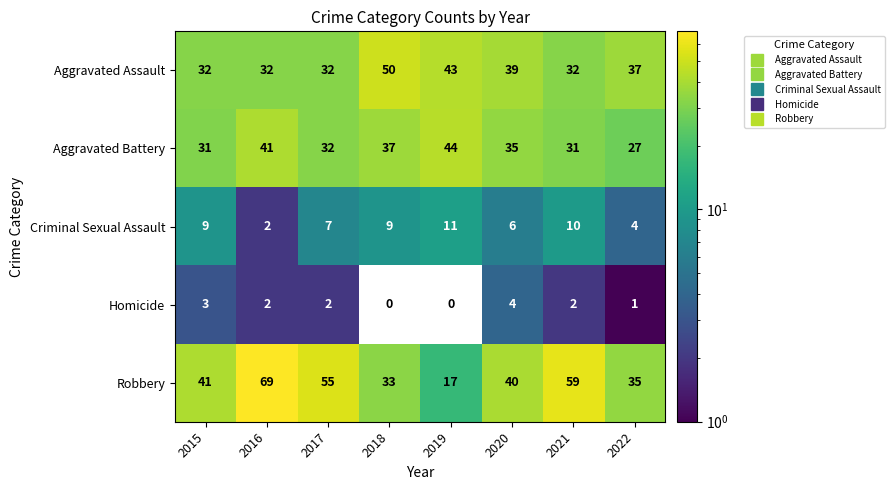

How many distinct data groups are displayed?

5